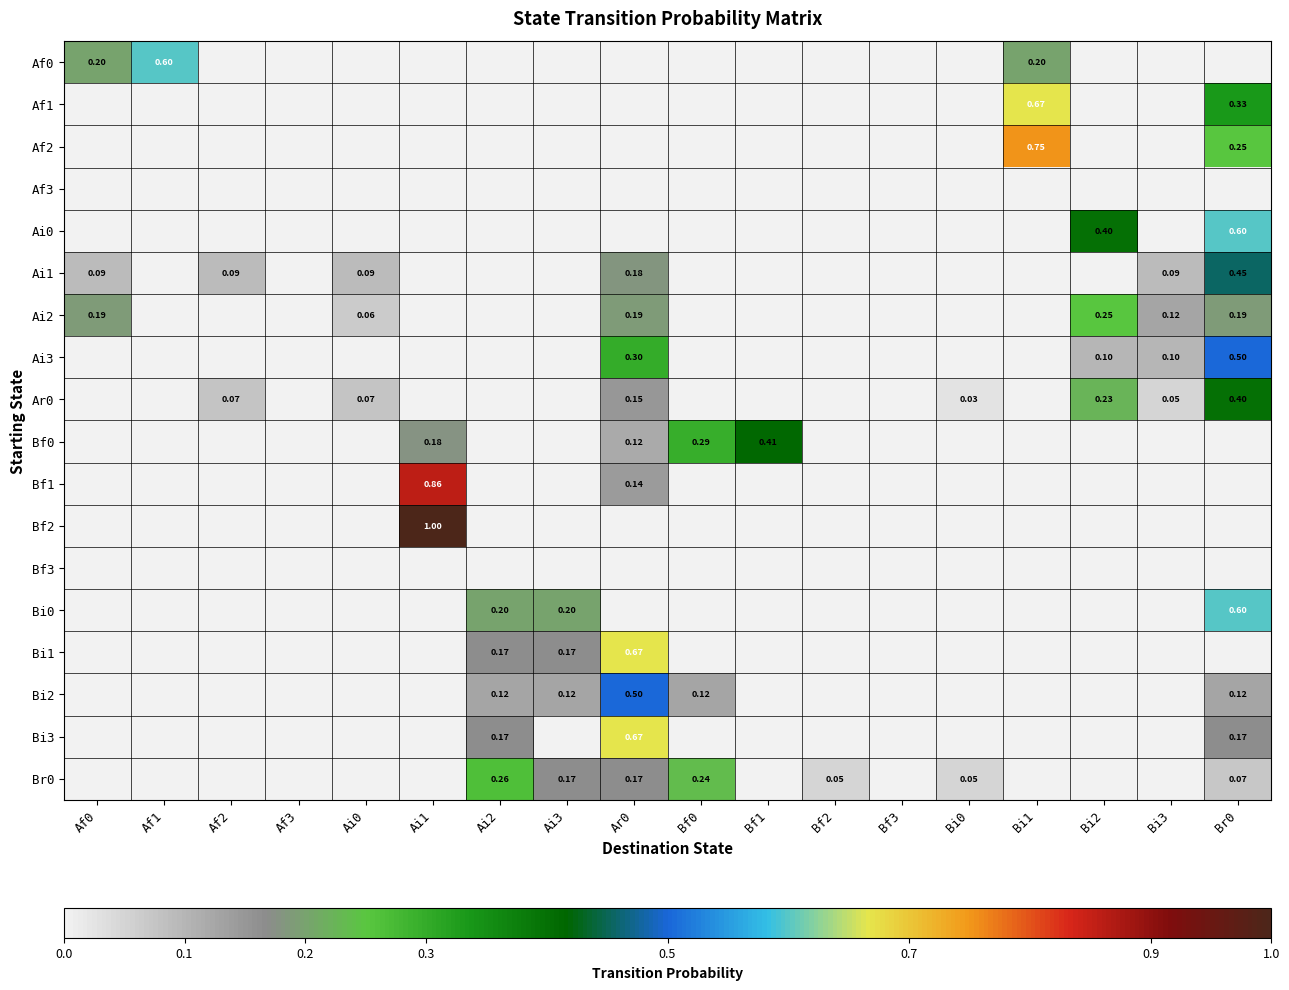

List the labels in order of Ai3 value, largest first.

Br0, Ar0, Bi2, Bi3, Af0, Af1, Af2, Af3, Ai0, Ai1, Ai2, Ai3, Bf0, Bf1, Bf2, Bf3, Bi0, Bi1